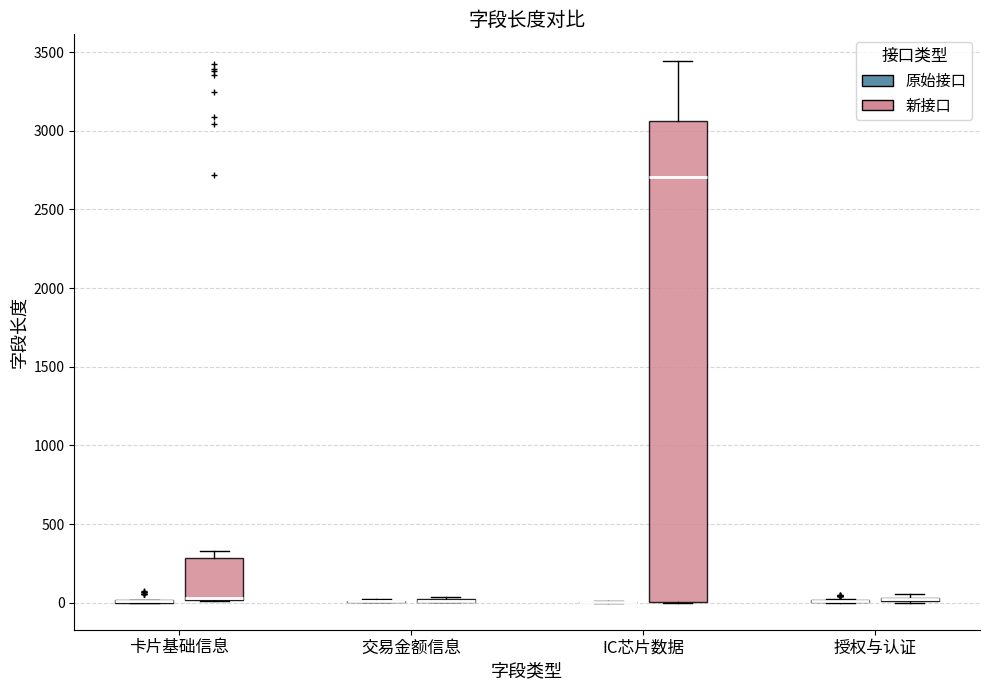

Which box is the tallest, from its lower edge to its upper edge?

IC芯片数据 (新接口)